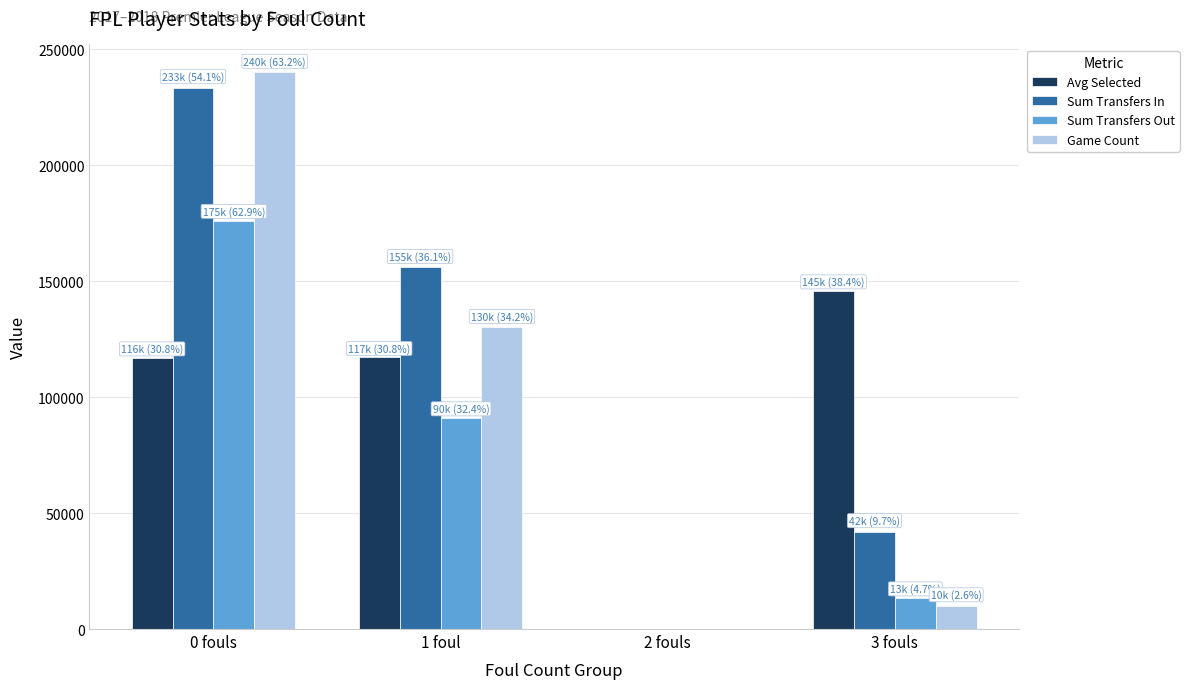

Which series has the largest range (max minus min)?

Game Count